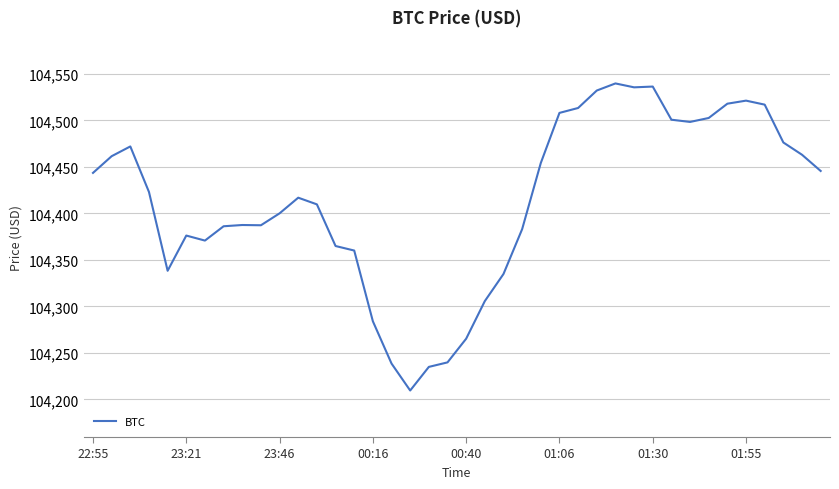

What is the difference between the maximum and minimum values?

330.1